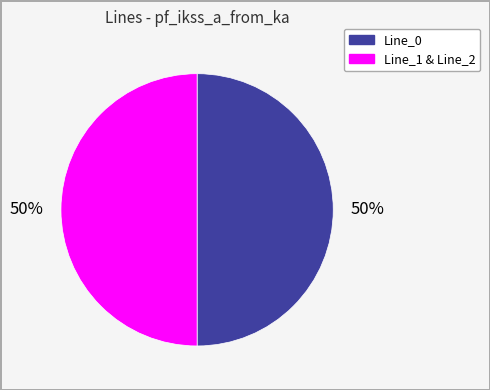

To the nearest percent, what is the average slice percentage?

50%